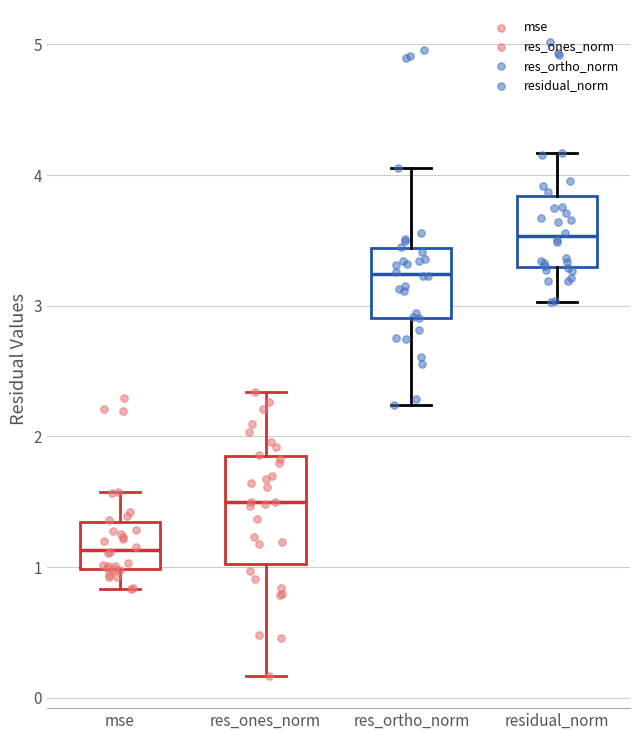

Comparing the boxes themselves (not the whiskers), which one is the tallest?

res_ones_norm